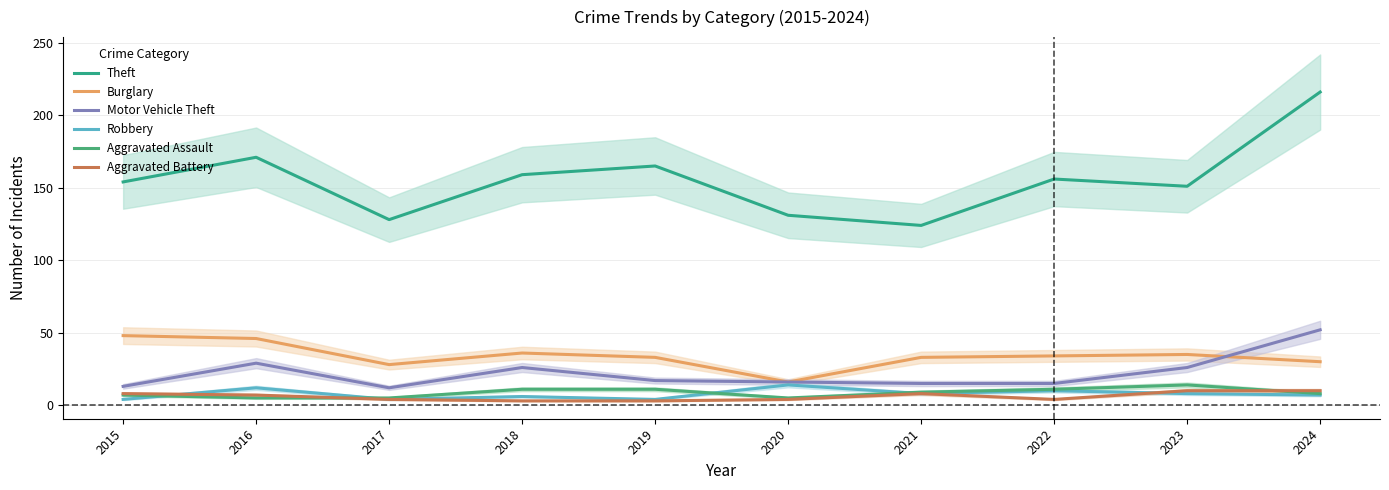

How many categories are shown in the chart?

10